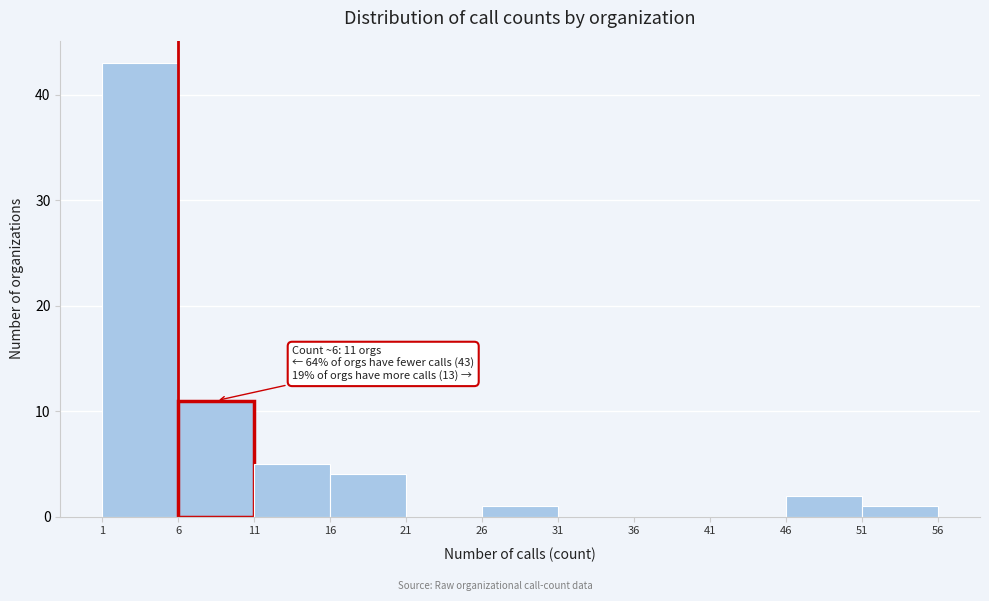

Which range on the x-axis has the tallest bar?

1 to 6